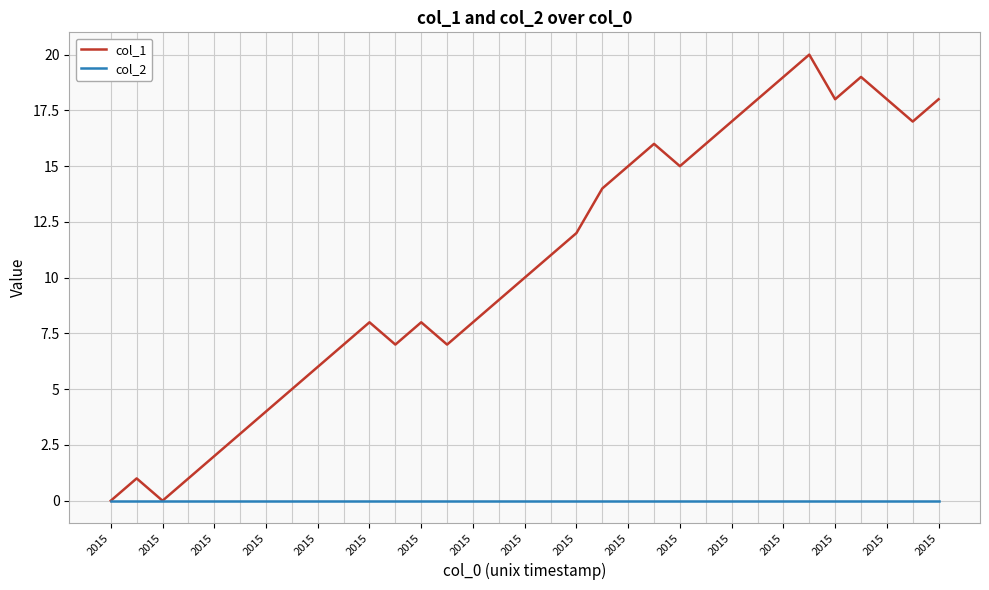

Rank the series by their maximum value, from lowest to highest.

col_2, col_1